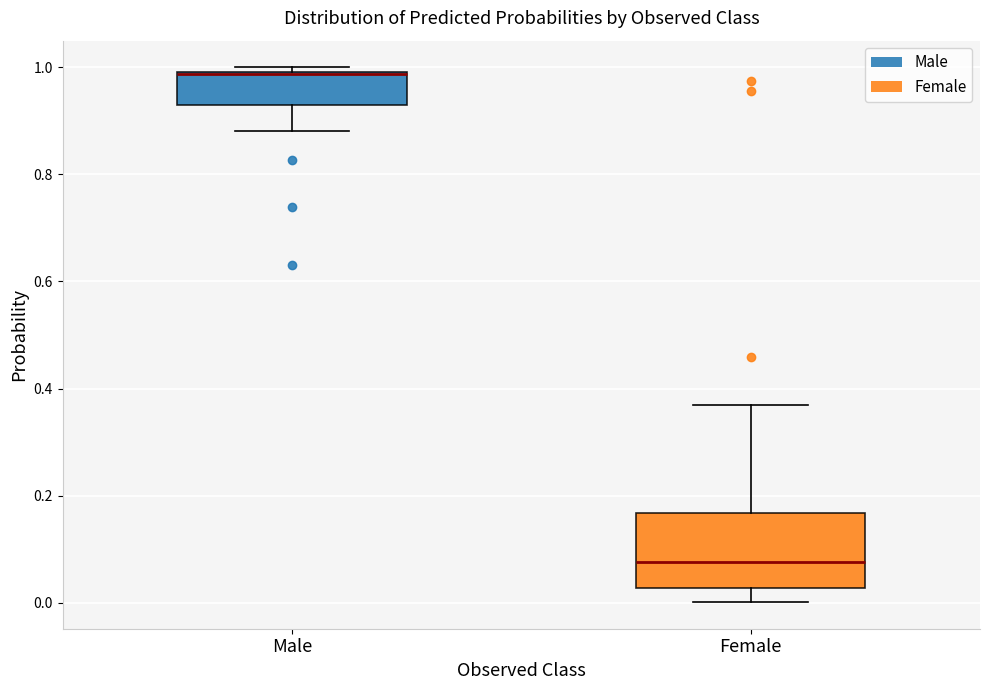

Reading left to right, read every box against the y-axis: the position of its median line, the range the box covers, and the ends of its whiskers. The values are not printed on the chart, so give them approximately, as read against the axis.

Male: median 0.98, box 0.92 to 1.00, whiskers 0.88 to 1.00 (just above the box's upper edge)
Female: median 0.08, box 0.02 to 0.16, whiskers 0.00 to 0.36